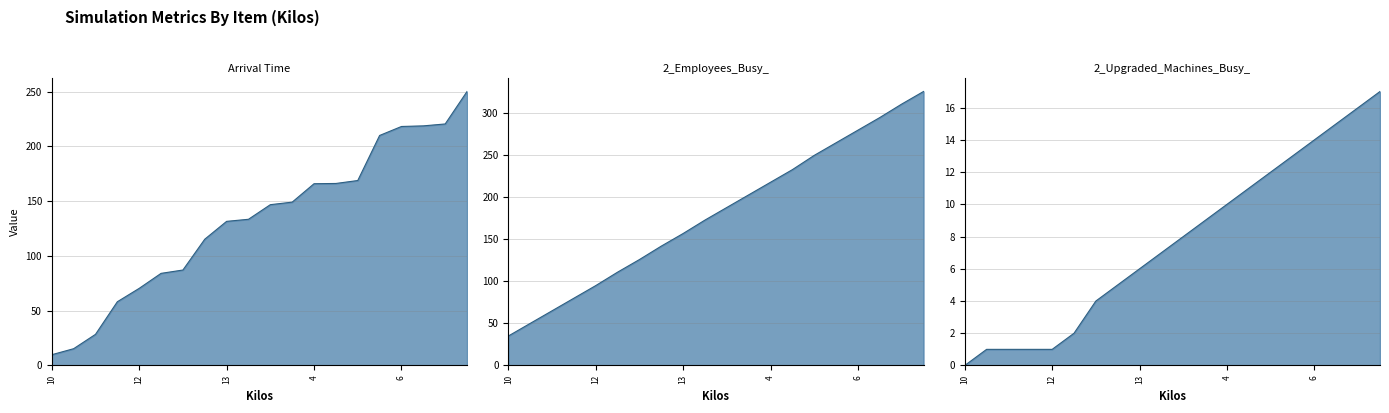

The 2_Upgraded_Machines_Busy_ series shows 3.8 at 13. True or false?

False